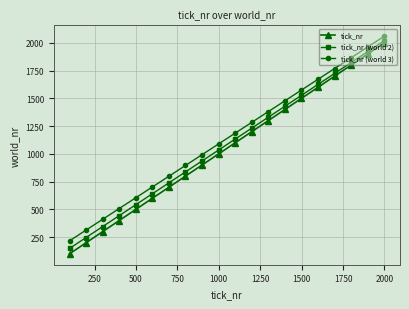

What is the greatest value displayed?

2059.0